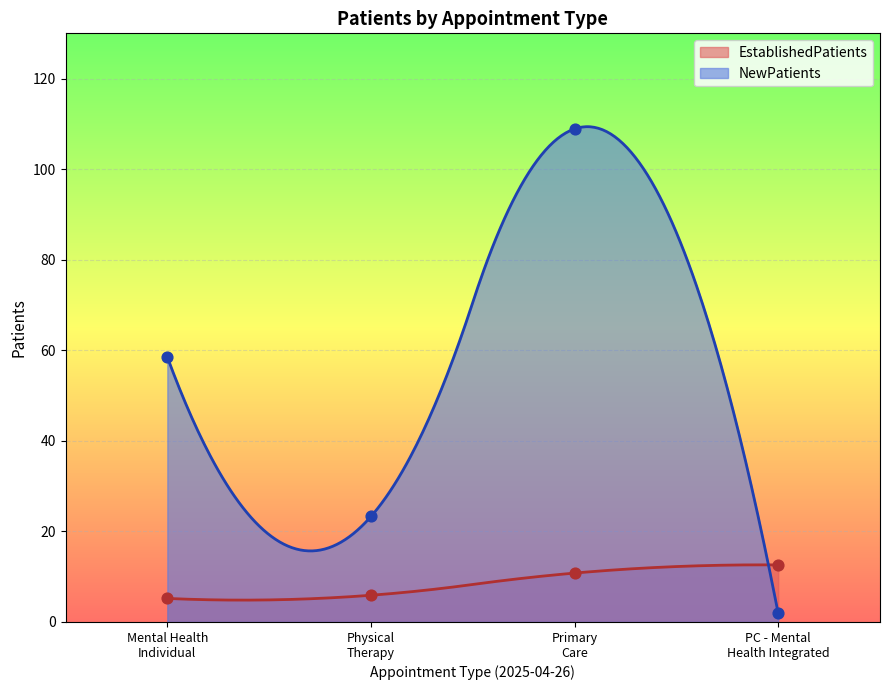

Which series reaches the maximum Y coordinate?

NewPatients